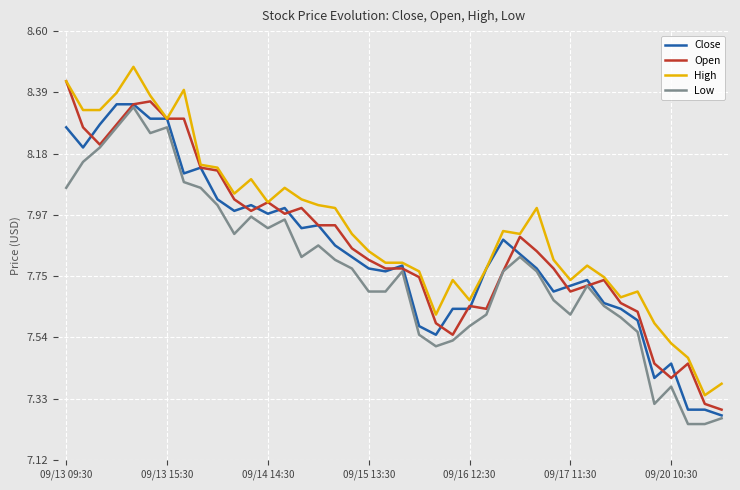

List the series in order of their overall mean, highest first.

High, Open, Close, Low